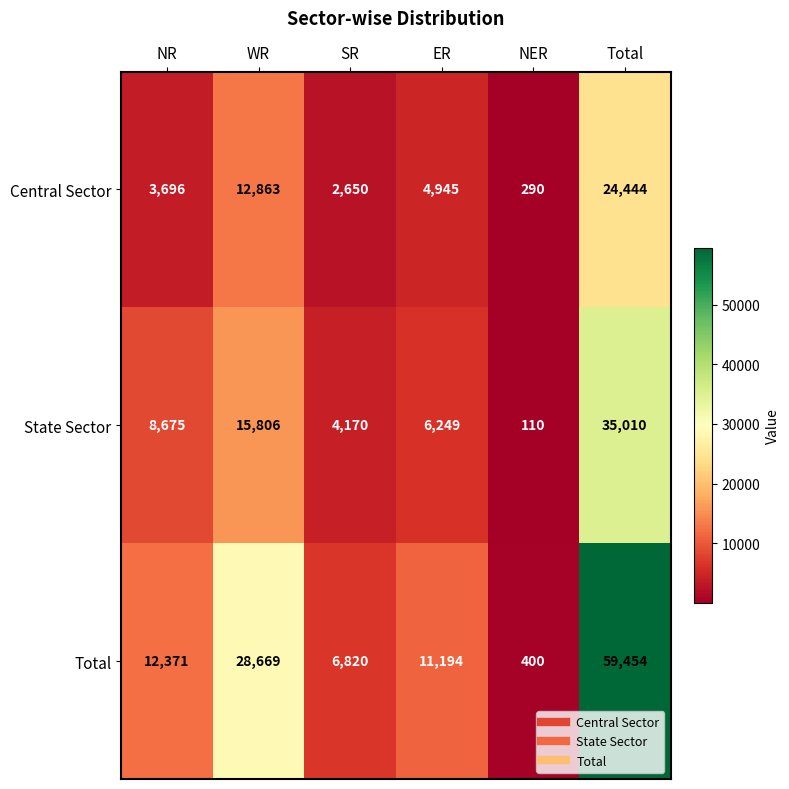

Which series has the largest total across all categories?

Total